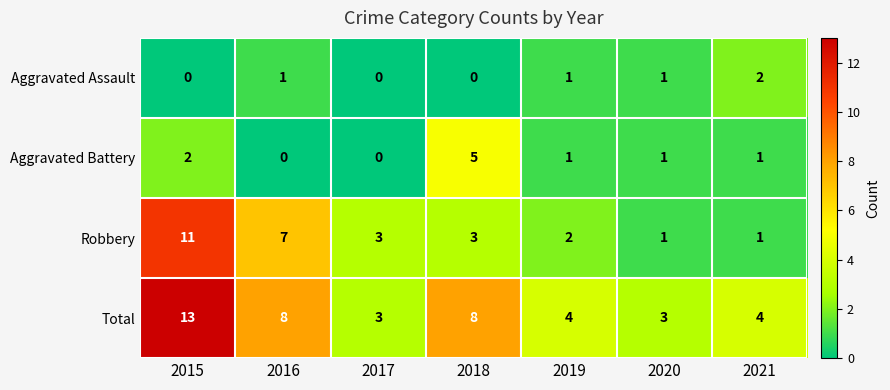

What is the sum of the Aggravated Battery values at 2019 and 2015?

3